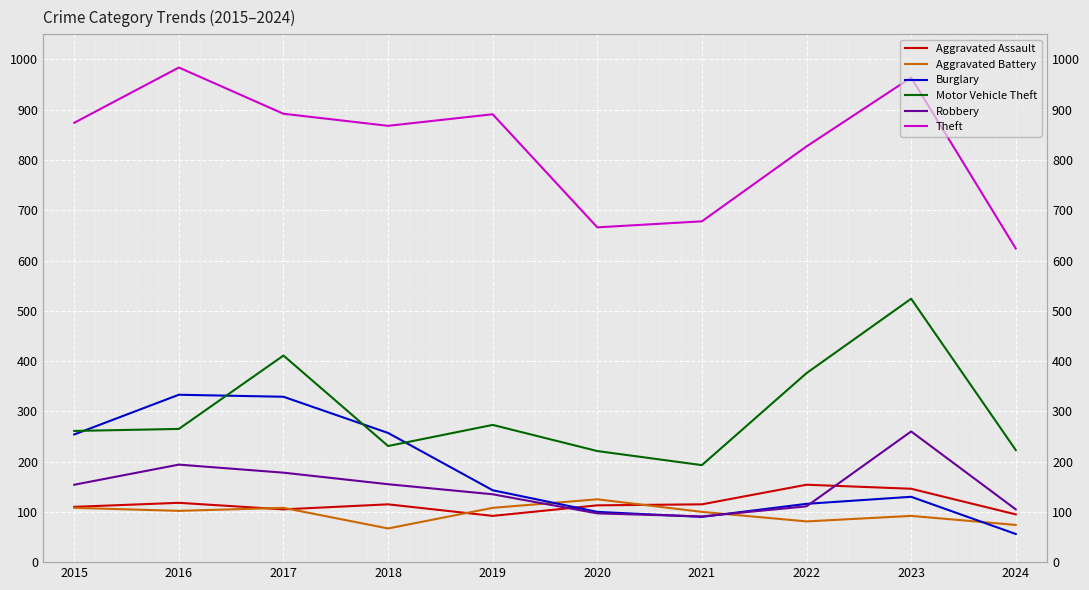

What is the difference between the maximum and second lowest values in the Robbery series?

163